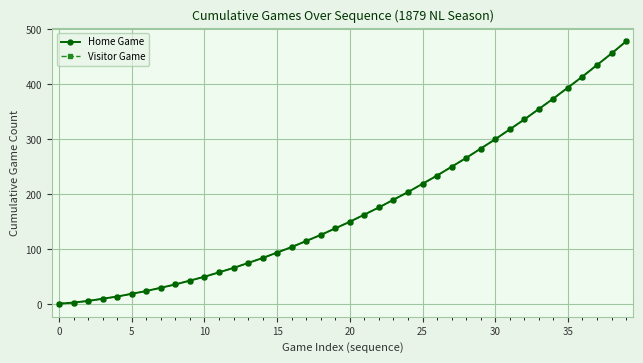

What is the difference between the second highest and minimum values in the Home Game series?

455